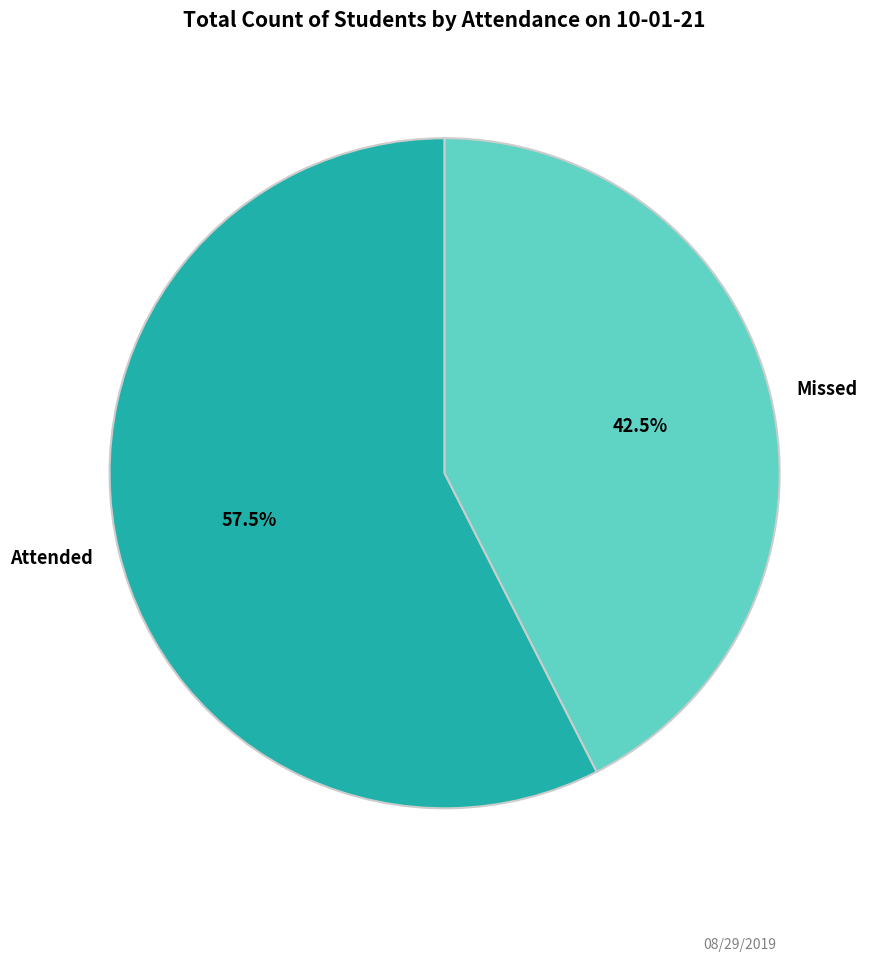

Rank the categories by value from highest to lowest.

Attended, Missed